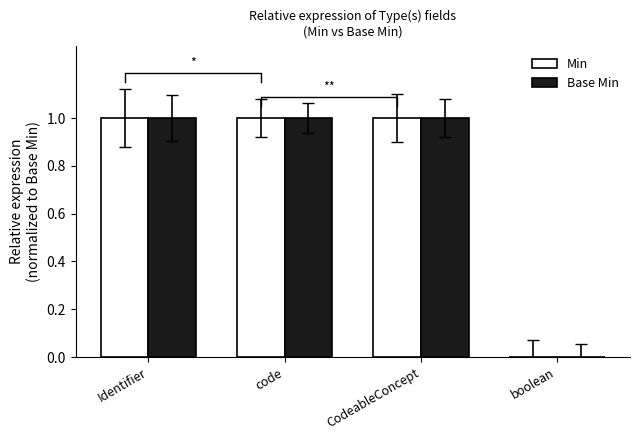

What is the label of the 3rd bar from the right?

code